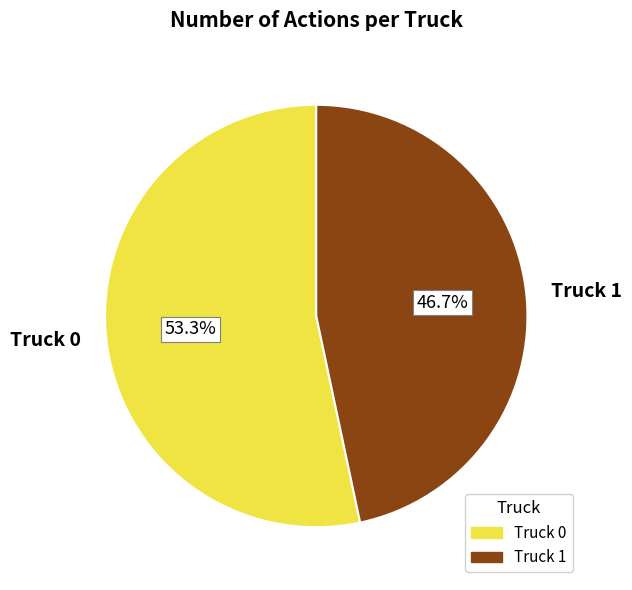

Does any single category account for the majority?

Yes